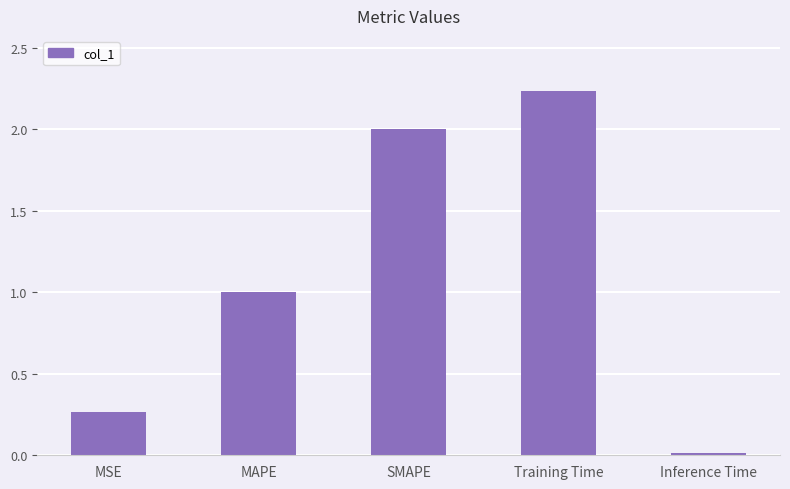

Rank the categories by value from highest to lowest.

Training Time, SMAPE, MAPE, MSE, Inference Time